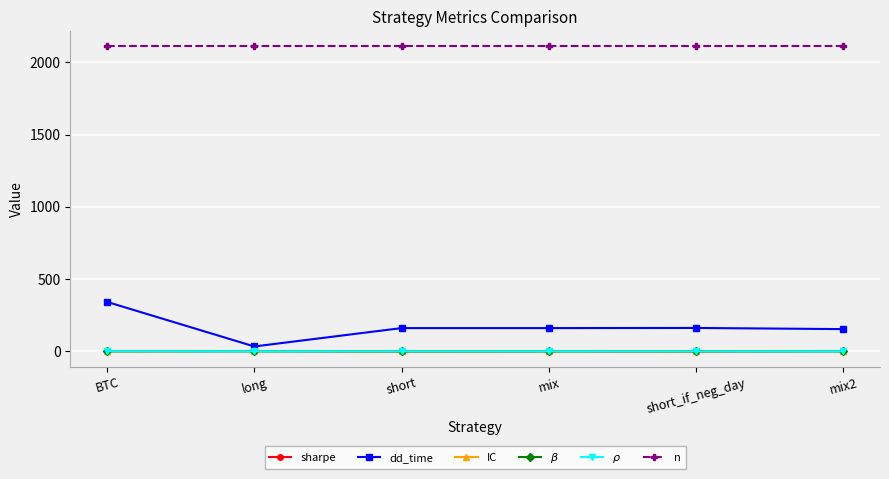

Does the chart display data point markers on the line(s)?

Yes